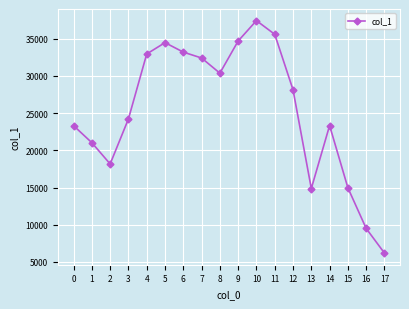

What is the sum of the values at 2 and 11?

53746